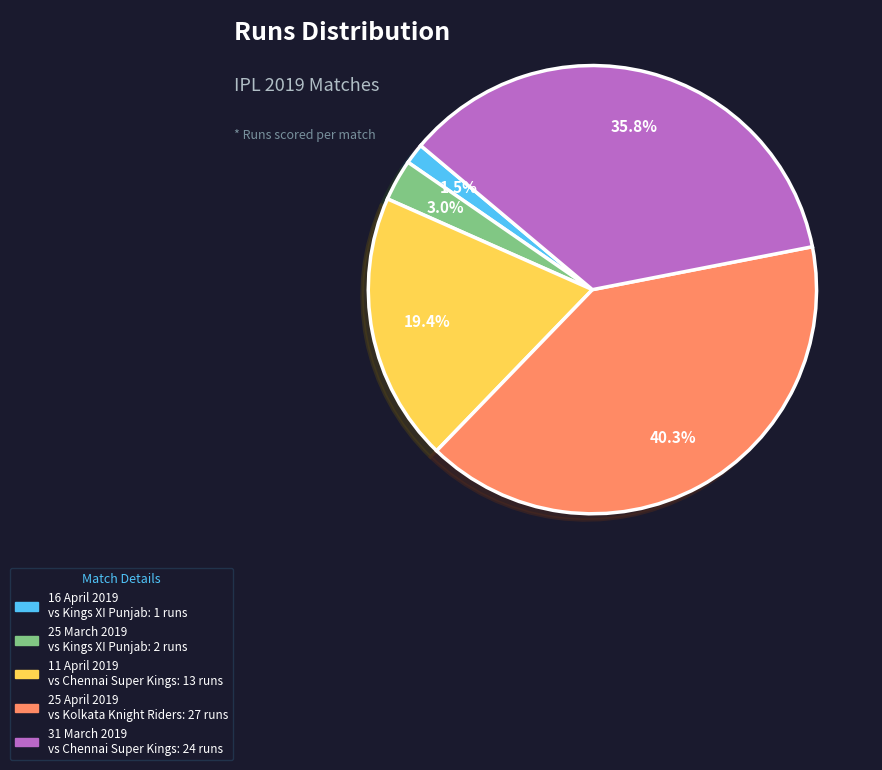

Which has a higher value, 31 March 2019 or 16 April 2019?

31 March 2019